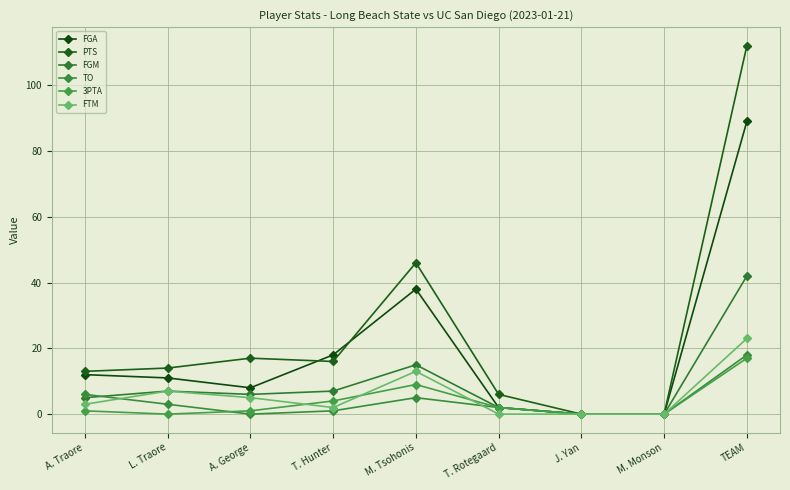

What is the label of the 9th point from the right?

A. Traore